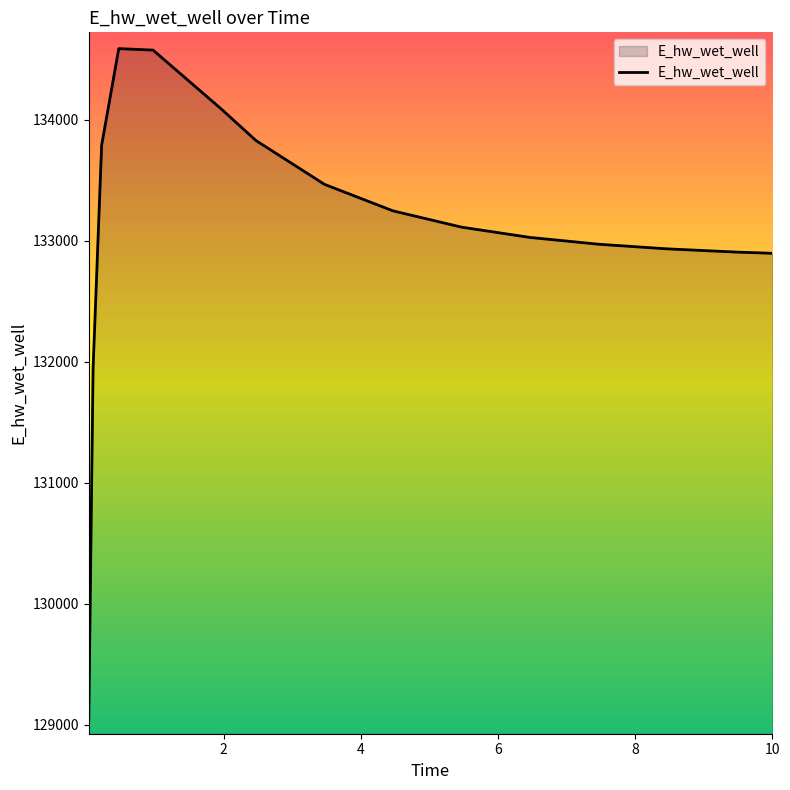

What is the difference between the maximum and minimum values?

5533.7